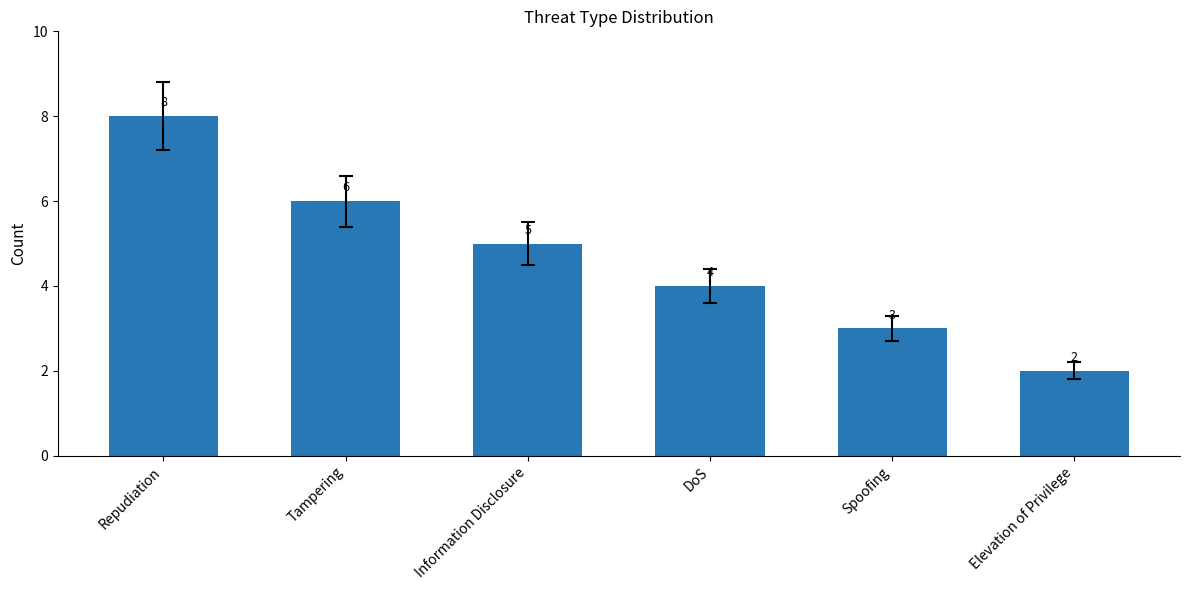

Between DoS and Information Disclosure, which is larger?

Information Disclosure